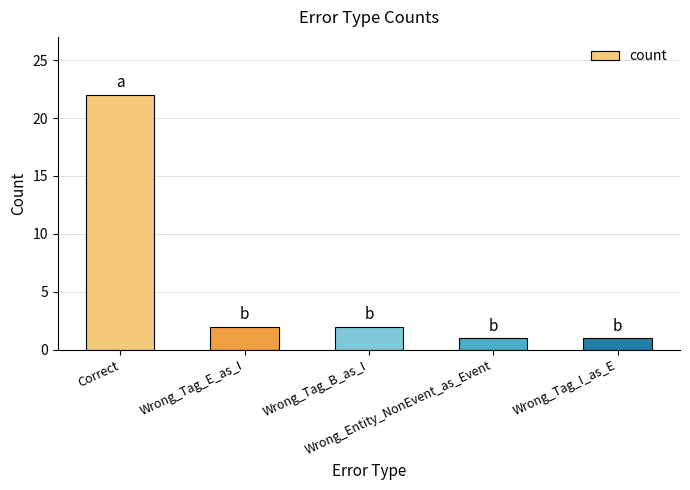

What is the value of the 5th bar from the left?

1